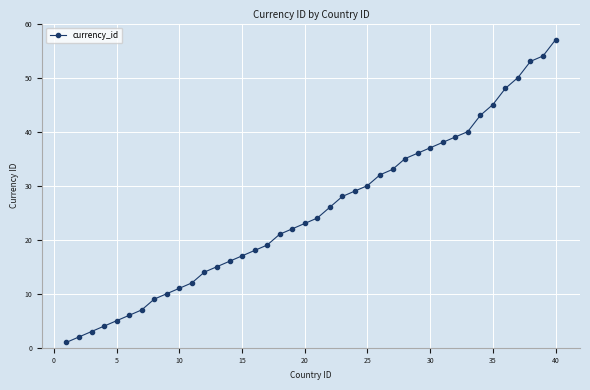

What is the sum of all values?

1012